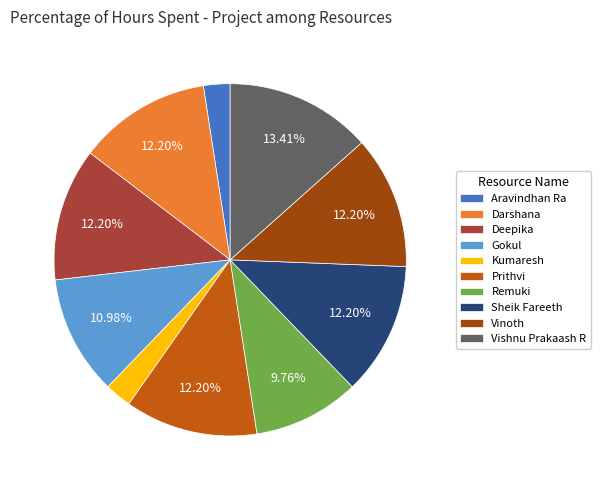

Which slice is the largest?

Vishnu Prakaash R